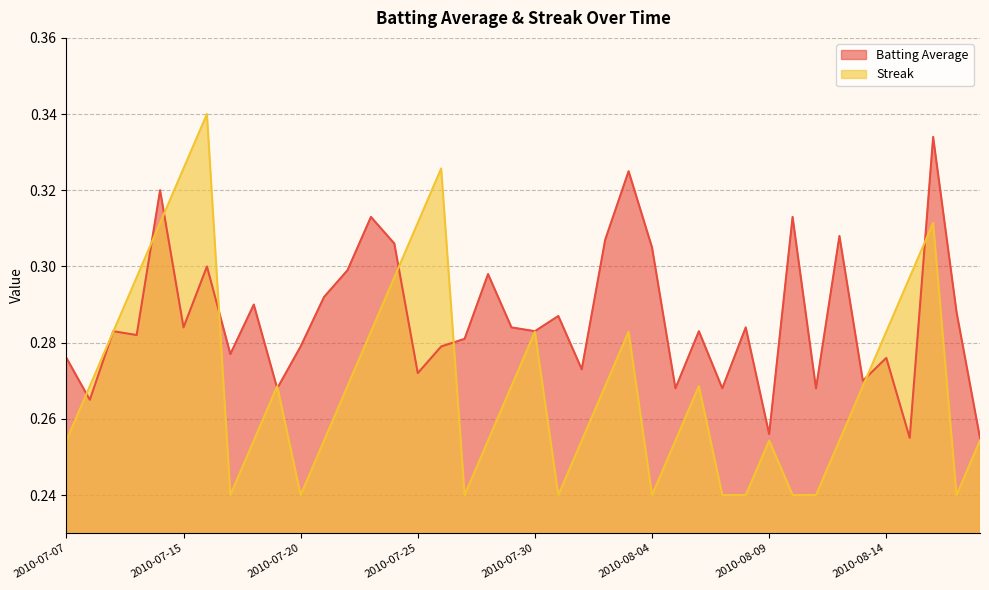

List the series in order of their peak value, lowest first.

Batting Average1, Streak